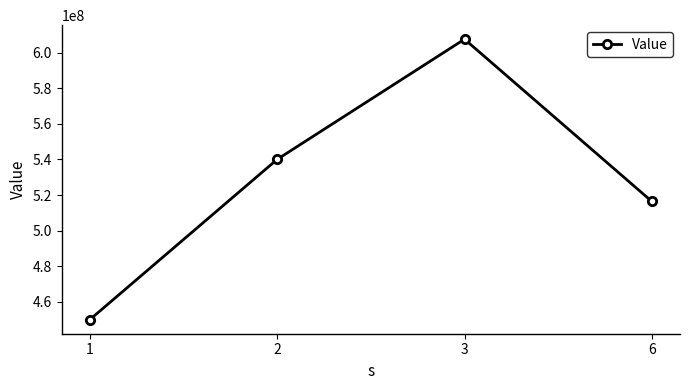

List the labels in order of value, largest first.

3, 2, 6, 1